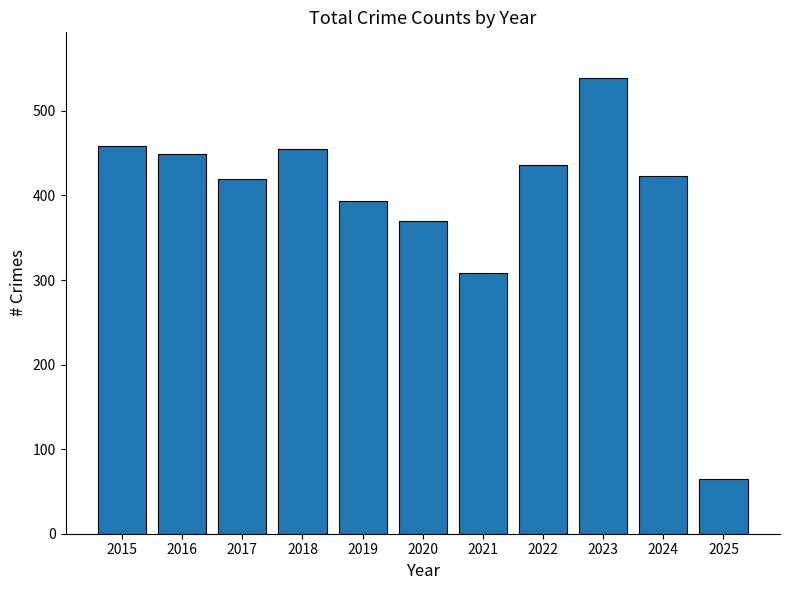

Between 2025 and 2021, which is larger?

2021